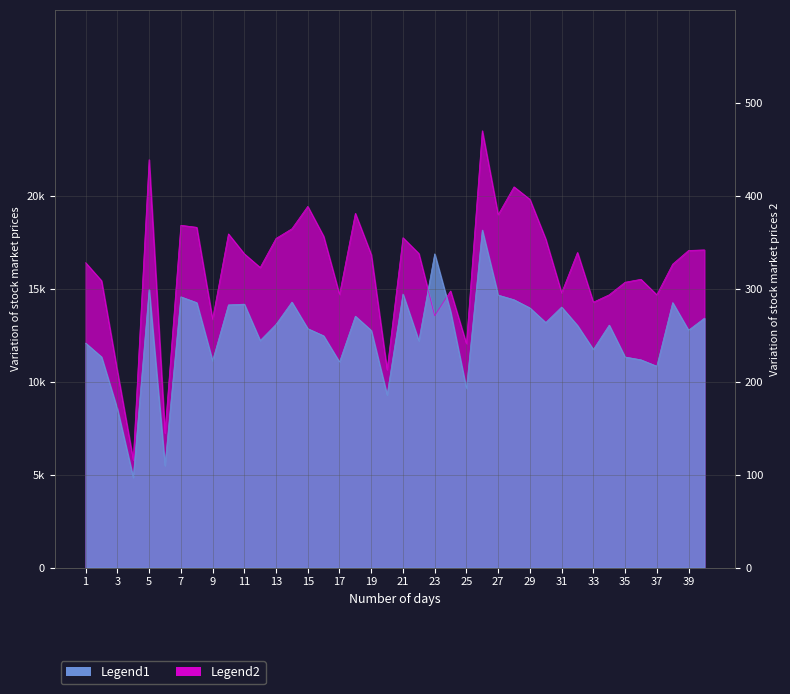

What is the difference between the second highest and minimum values in the major_axis_length series?

12033.0